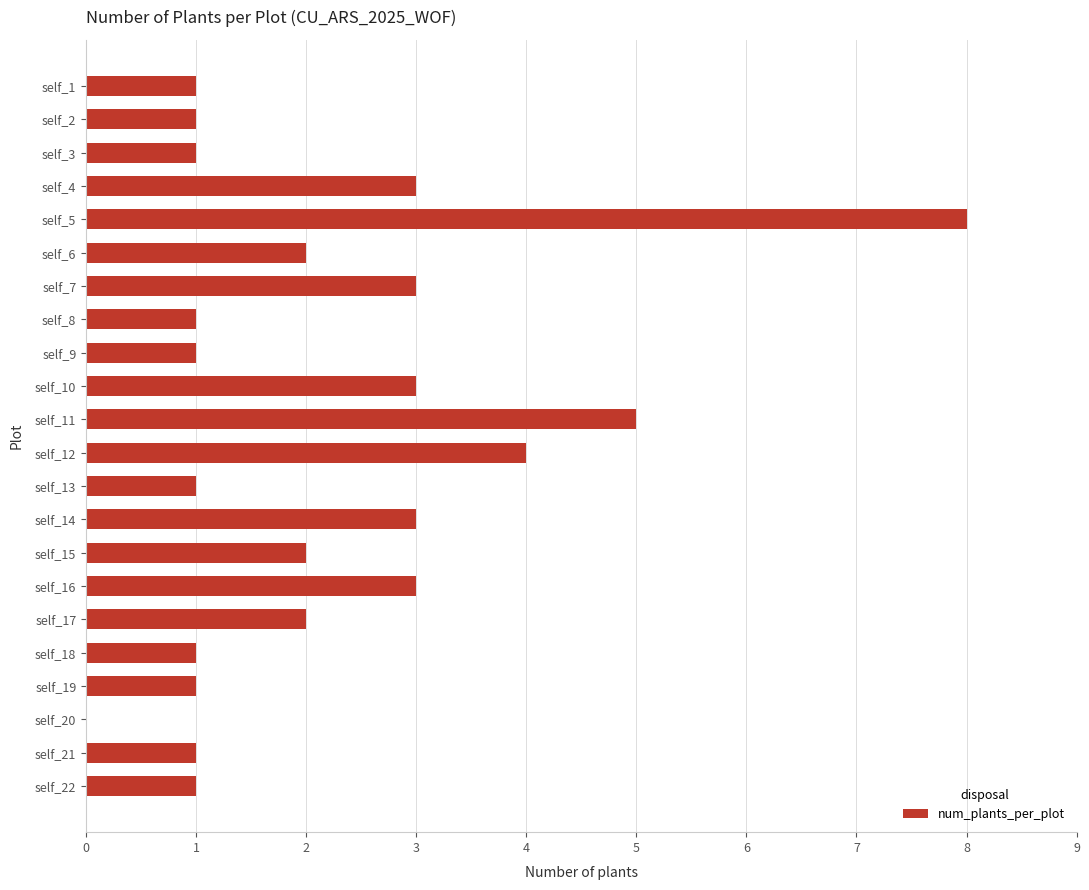

Approximately how many times larger is the value at self_12 compared to self_16?

1.3